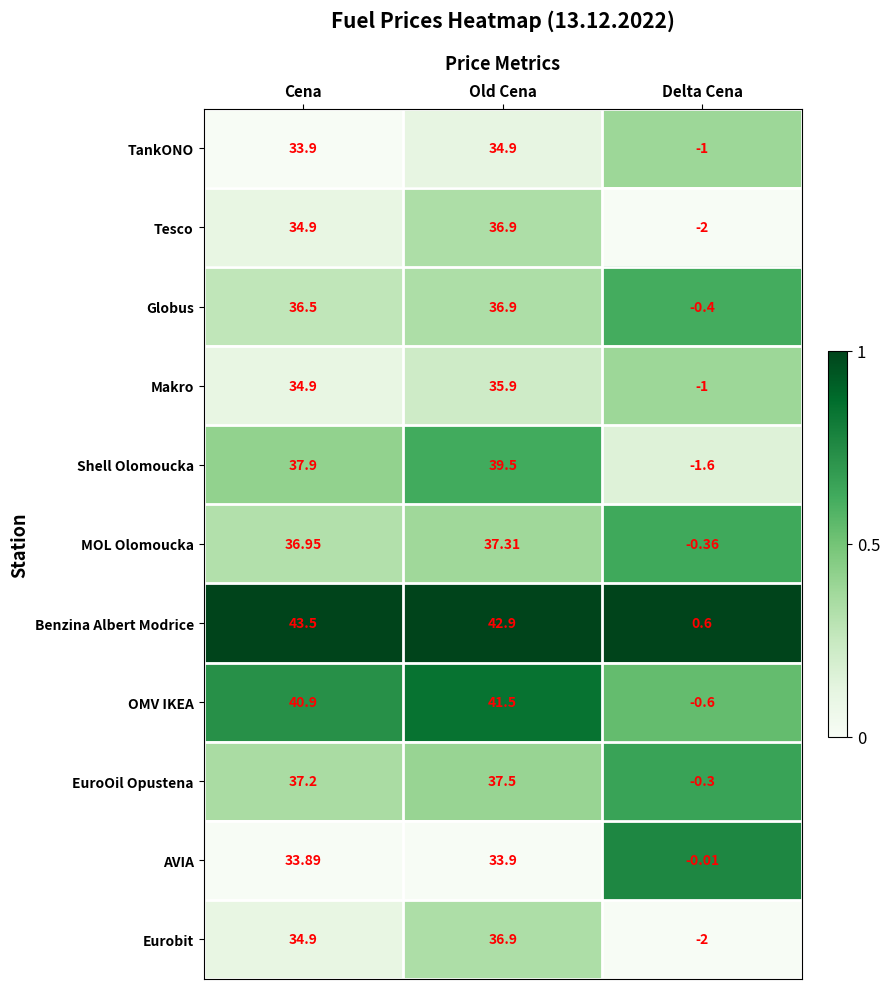

Which series changed the most between Old Cena and Delta Cena?

Benzina Albert Modrice